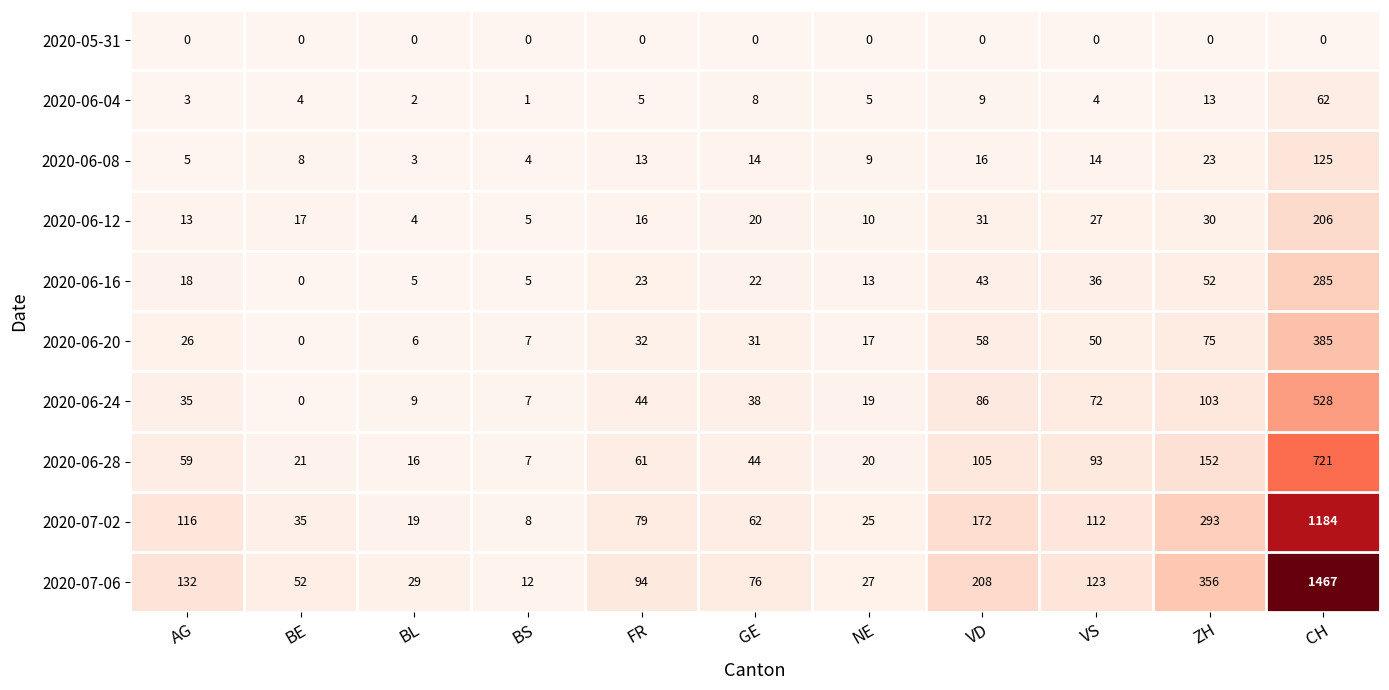

Rank the series by their maximum value, from highest to lowest.

2020-07-06, 2020-07-02, 2020-06-28, 2020-06-24, 2020-06-20, 2020-06-16, 2020-06-12, 2020-06-08, 2020-06-04, 2020-05-31